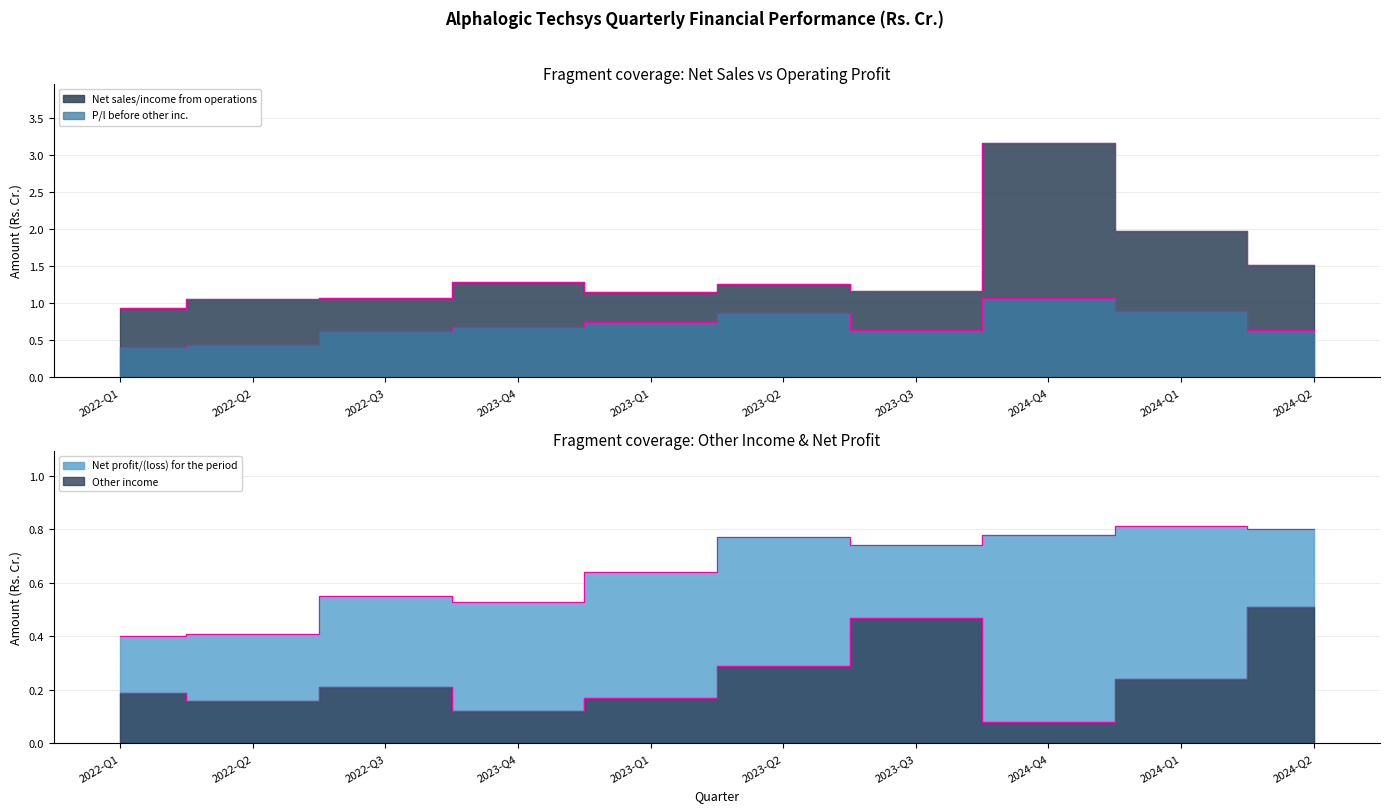

At which category is the sum across all series the highest?

2024-Q4